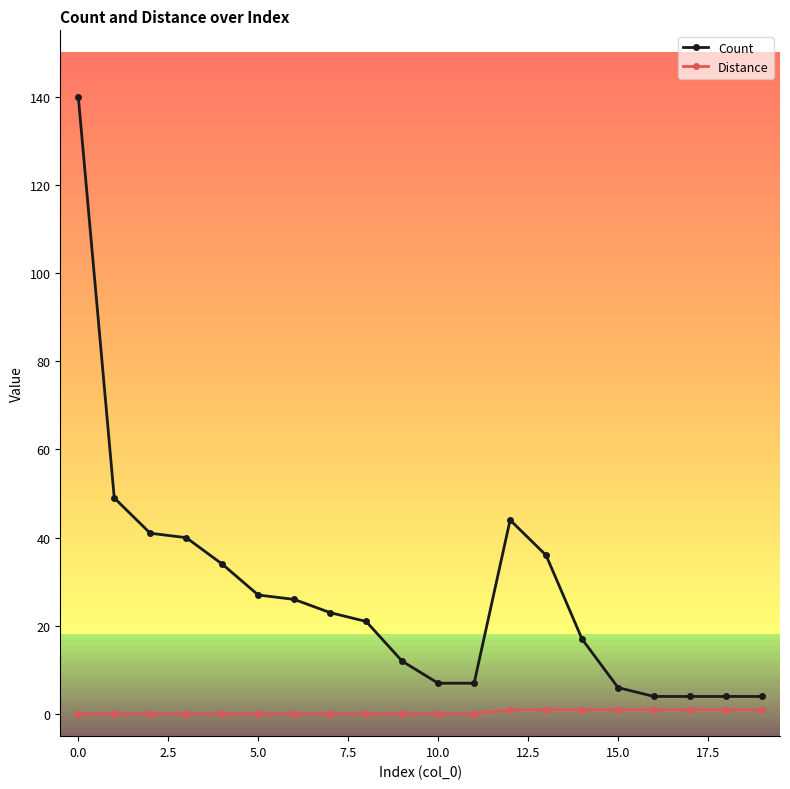

Which series has the largest range (max minus min)?

Count